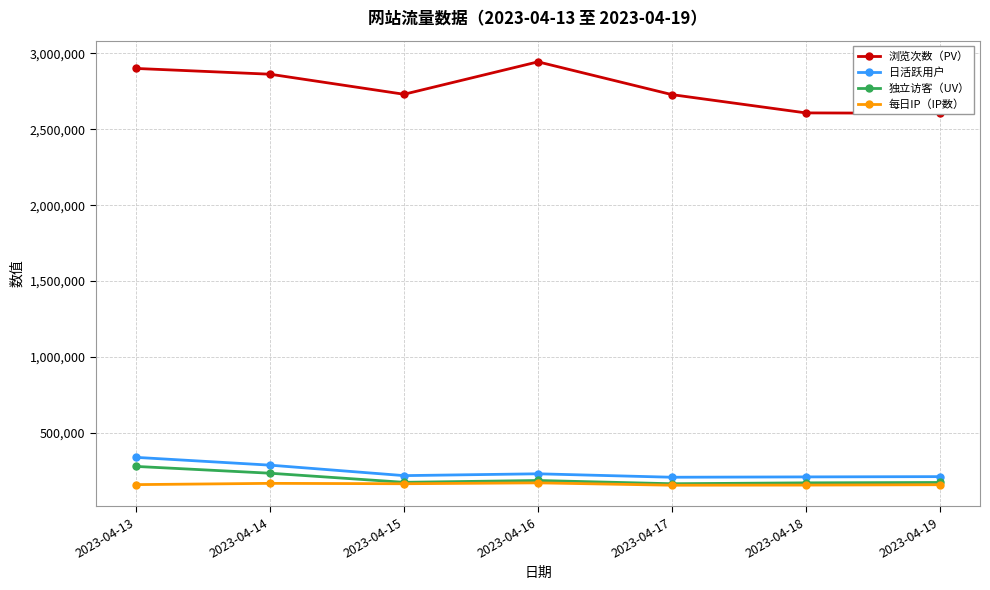

At how many categories does at least one series exceed 1863462?

7